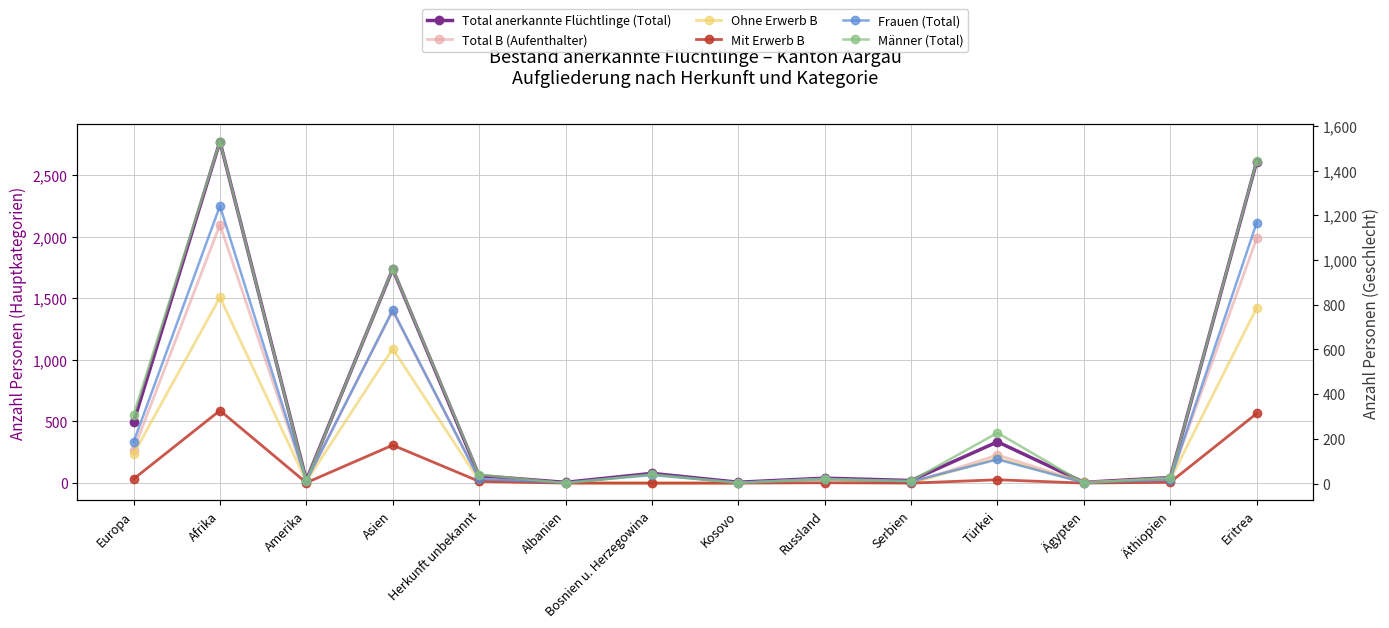

What is the average value of the Ohne Erwerb B series?

326